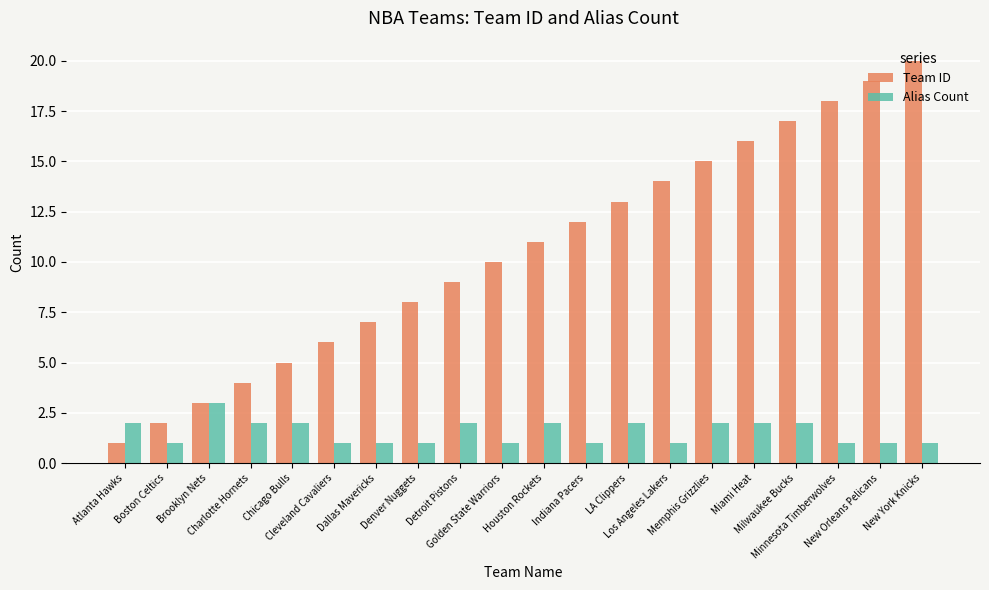

What is the difference between the Team ID values at Denver Nuggets and Houston Rockets?

3